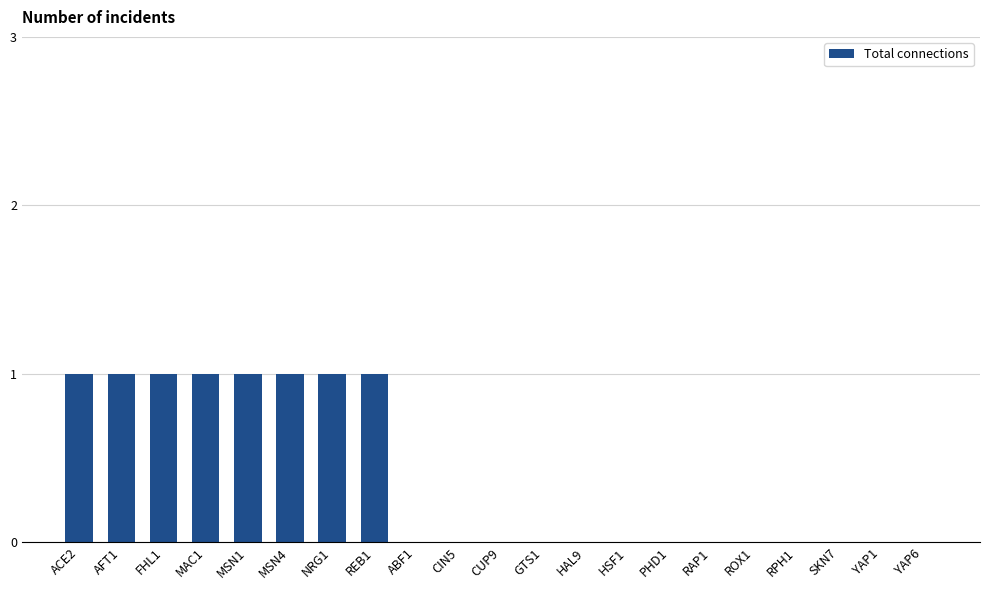

What is the sum of all values?

8